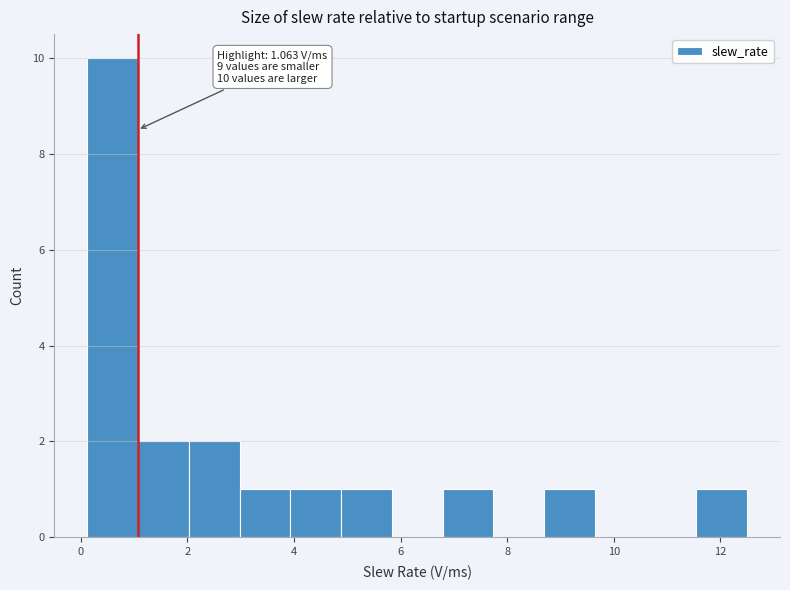

Which range on the x-axis has the tallest bar?

0.2 to 1.0